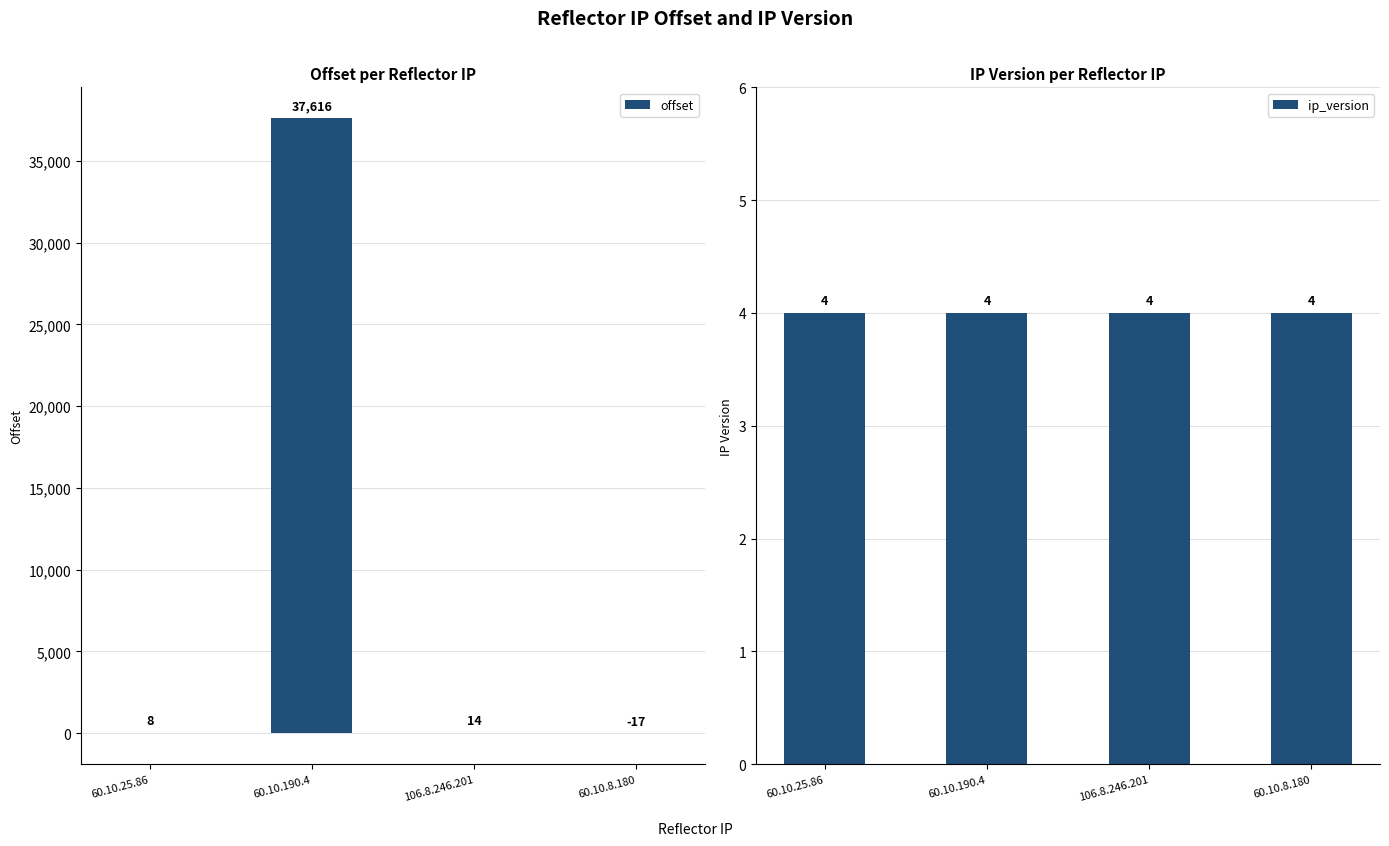

What is the label of the 1st bar from the right?

60.10.8.180